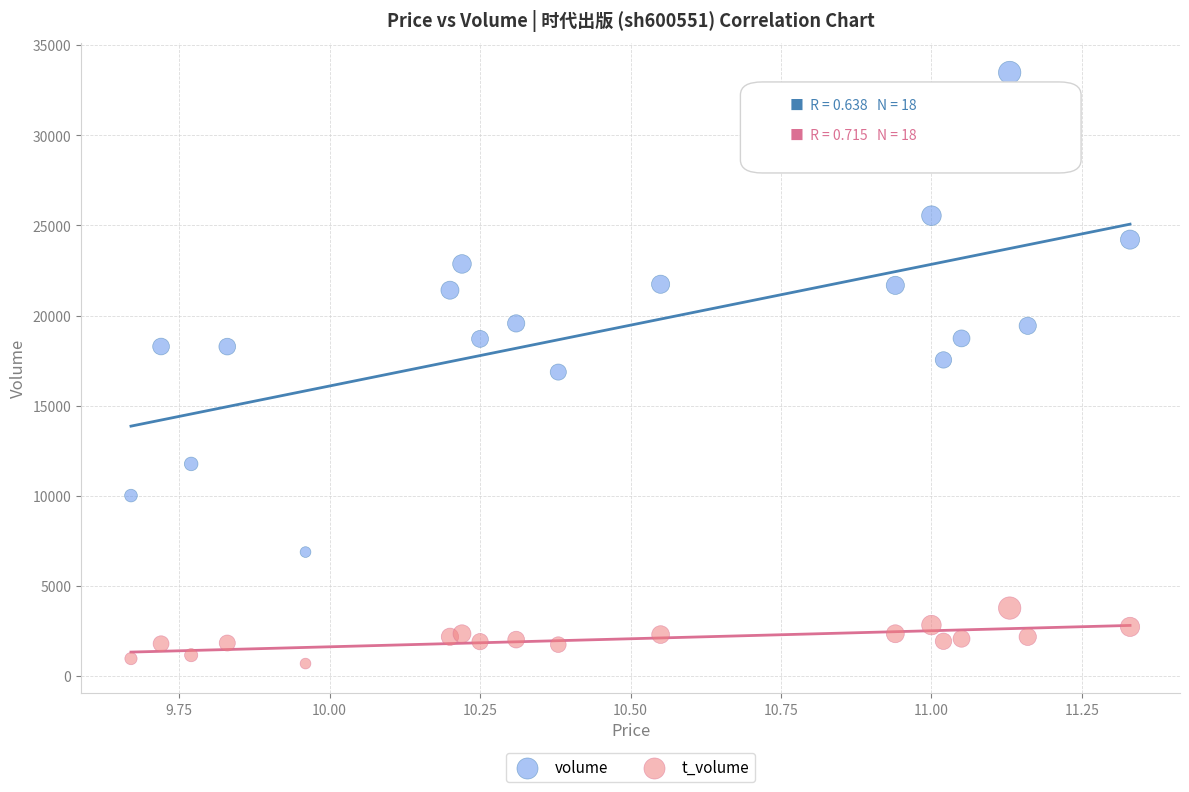

Which series reaches the minimum Y coordinate?

t_volume